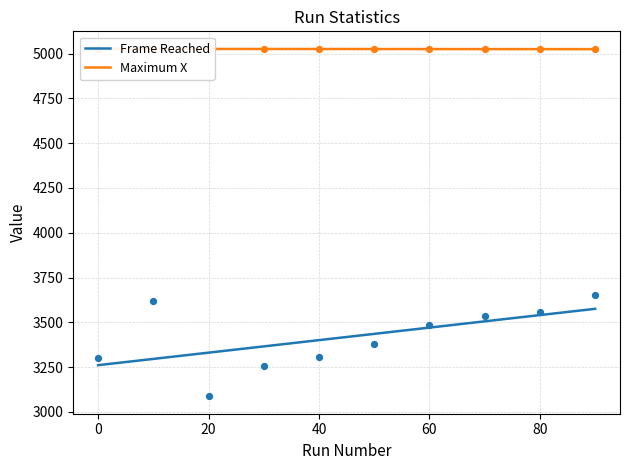

Is the value of Maximum X at 0 greater than the value of Frame Reached at 30?

Yes